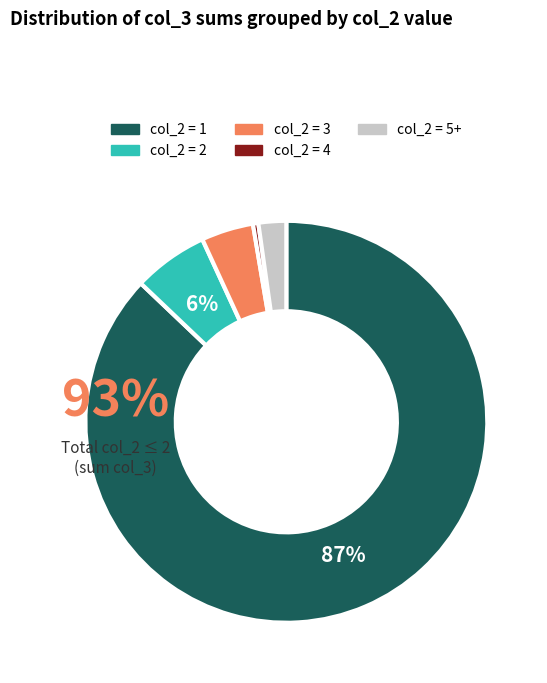

What portion of the pie excludes 10?

99.9%